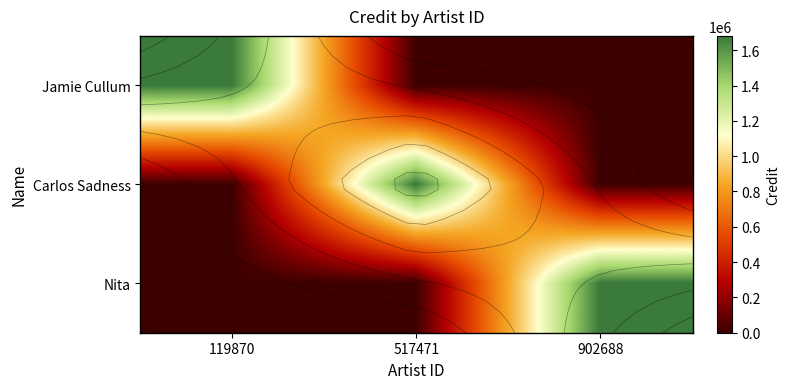

Between 119870 and 517471, which series saw the biggest shift?

Jamie Cullum